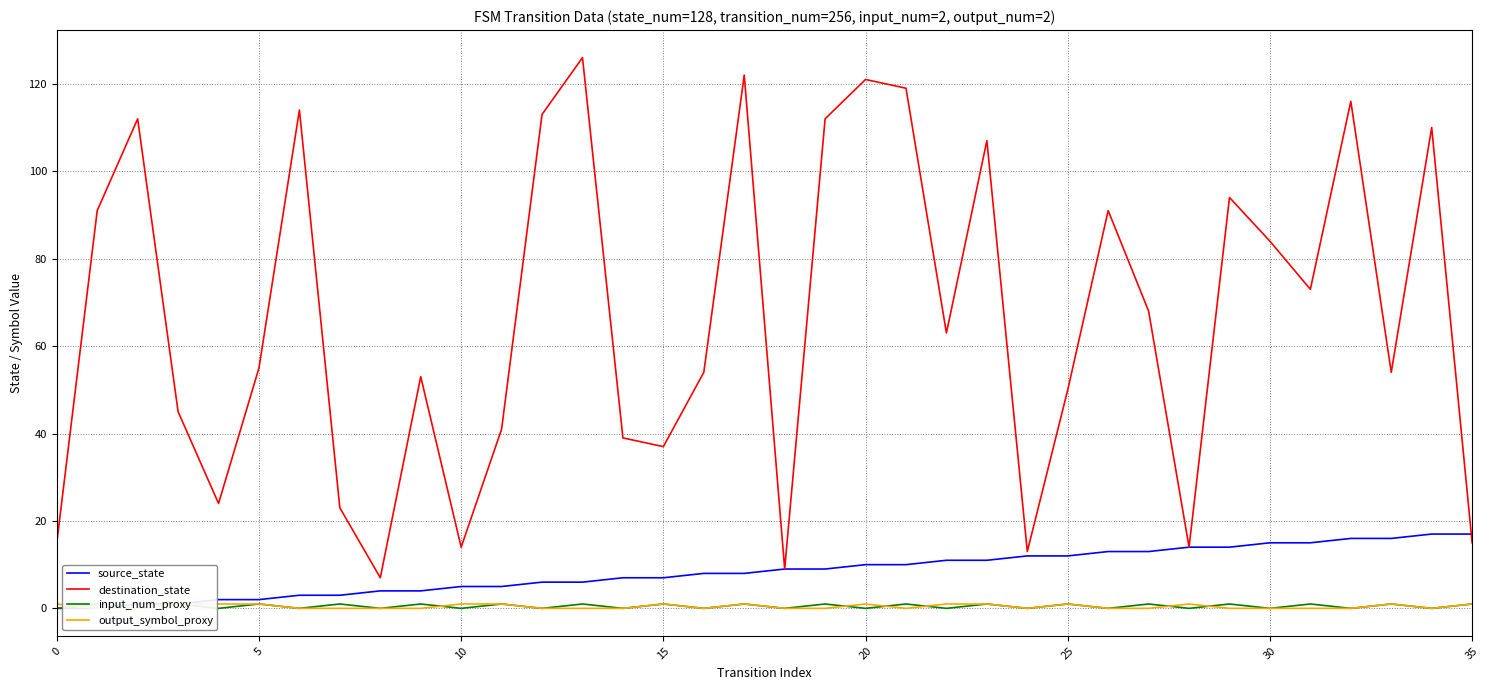

At how many categories does at least one series exceed 91?

12